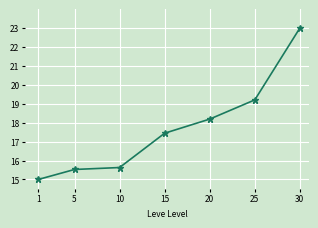

Where is the data nearest to the value 19?

25